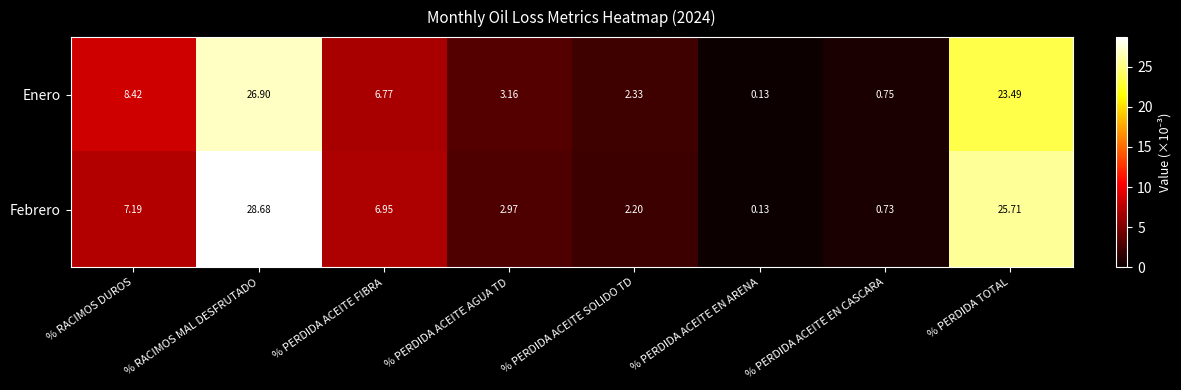

At which label does Enero reach its minimum?

% PERDIDA ACEITE EN ARENA